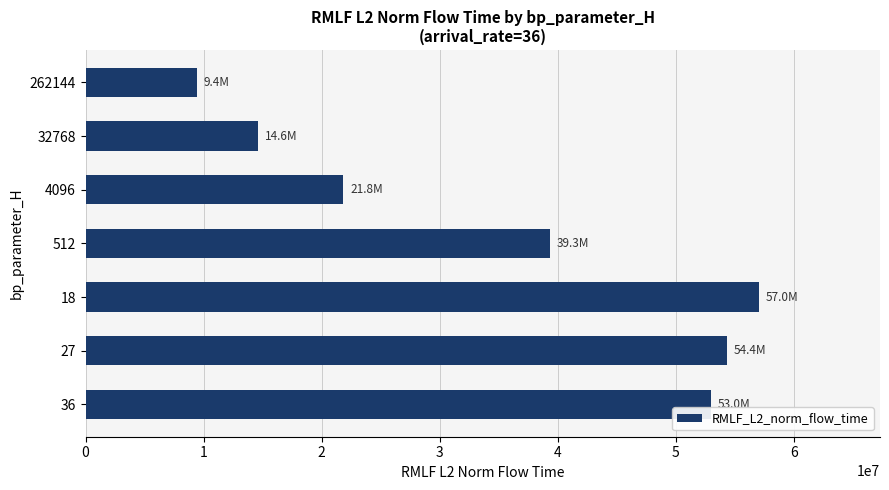

What is the approximate value at 512?

39326493.8